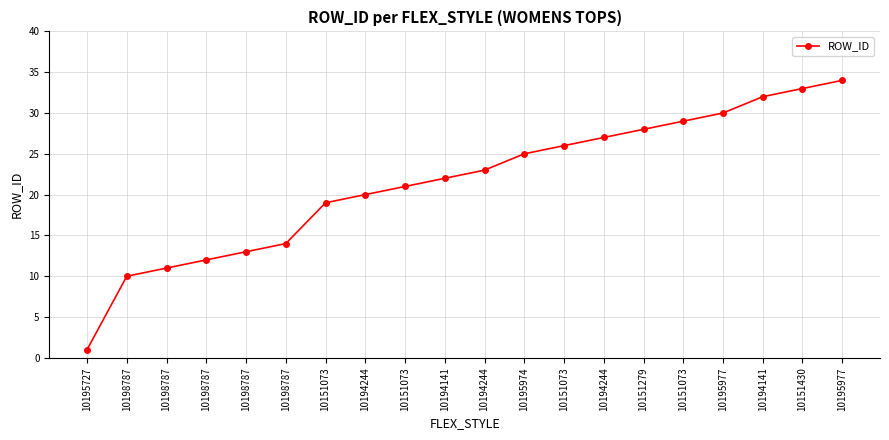

Reading left to right, transcribe all the data shown in this chart.

10195727=1	10198787=10	10198787=11	10198787=12	10198787=13	10198787=14	10151073=19	10194244=20	10151073=21	10194141=22	10194244=23	10195974=25	10151073=26	10194244=27	10151279=28	10151073=29	10195977=30	10194141=32	10151430=33	10195977=34